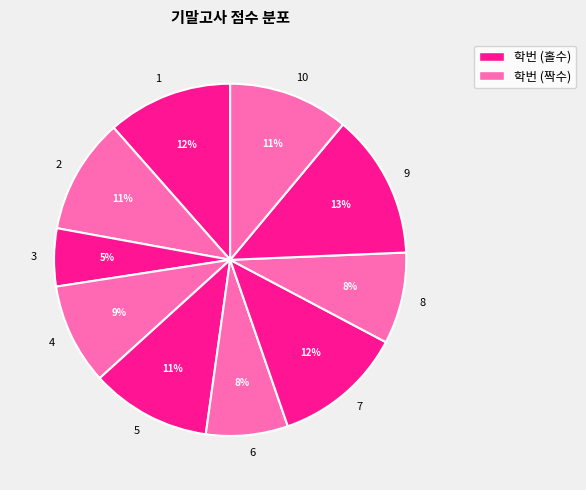

Does 3 account for over 50% of the chart?

No